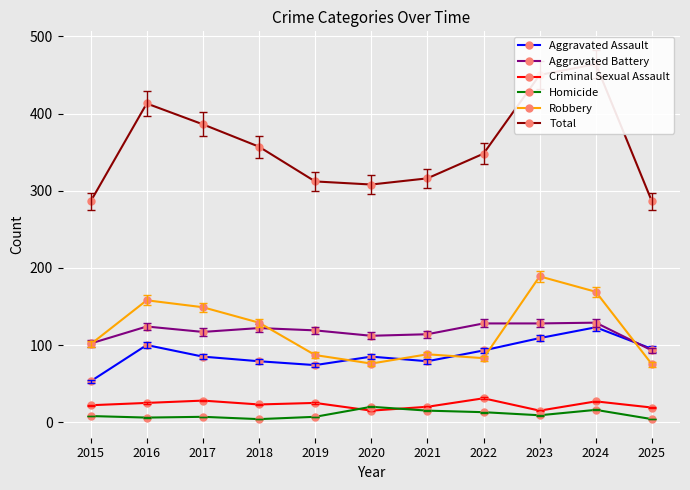

Rank the series by their maximum value, from highest to lowest.

Total, Robbery, Aggravated Battery, Aggravated Assault, Criminal Sexual Assault, Homicide